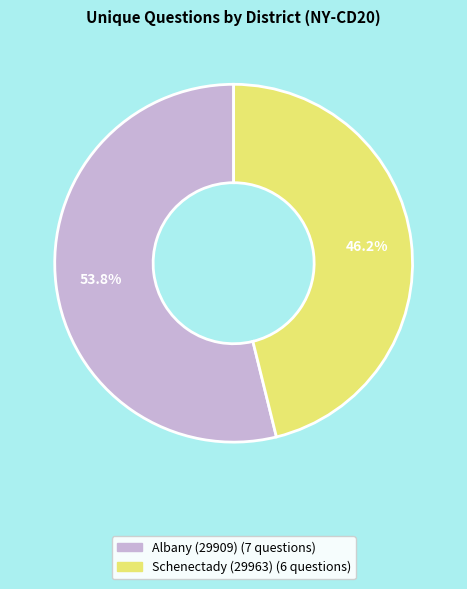

To the nearest percent, what portion does Albany (29909) represent?

54%